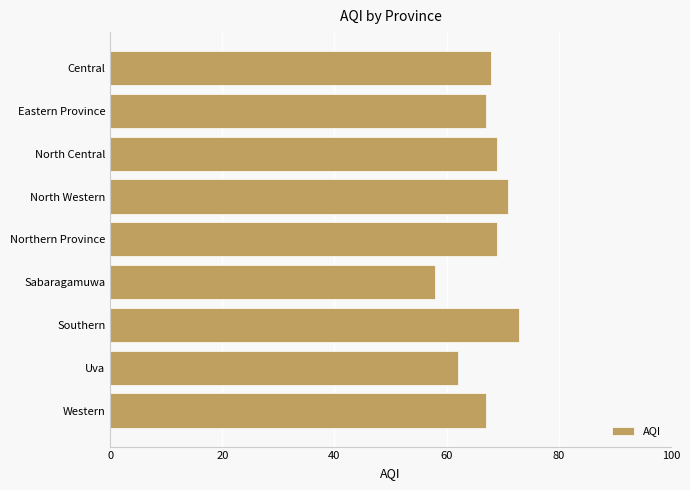

The value at Central is 46. True or false?

False